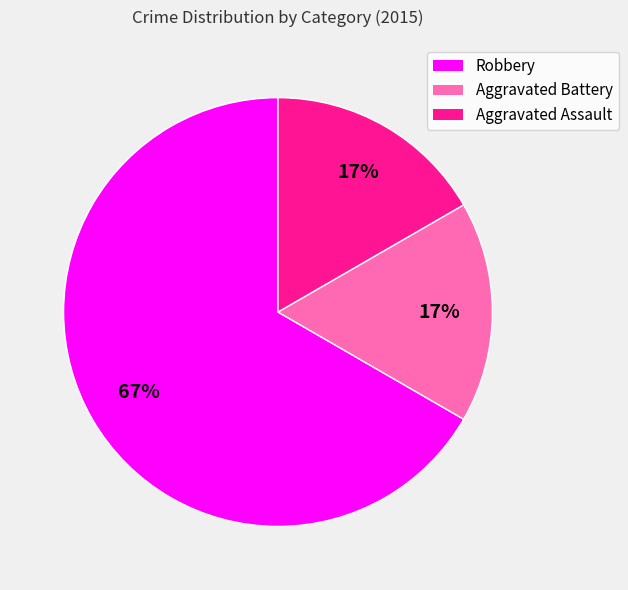

Which slice represents more than half of the pie?

Robbery